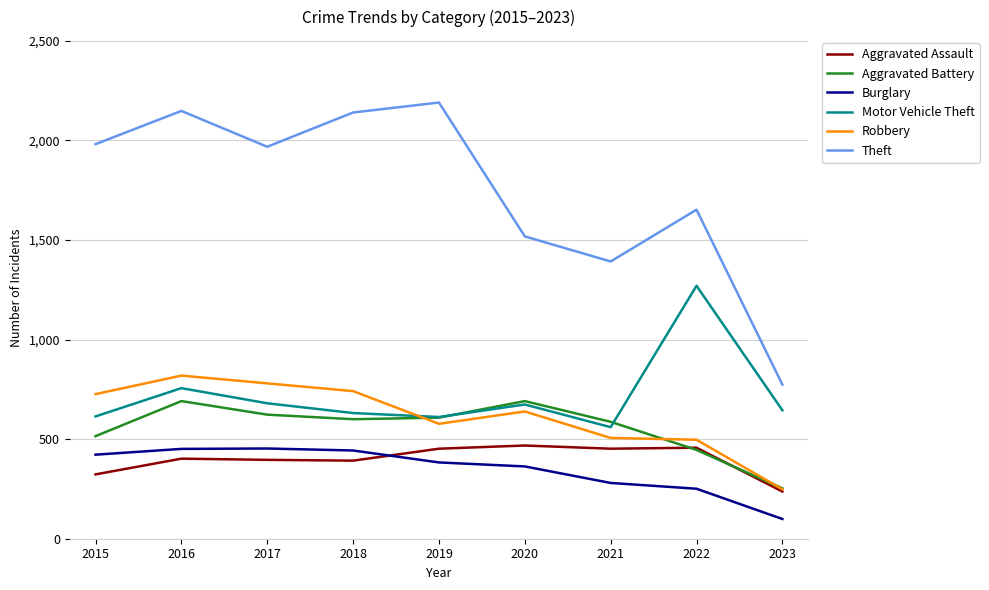

At which category is the sum across all series the highest?

2016